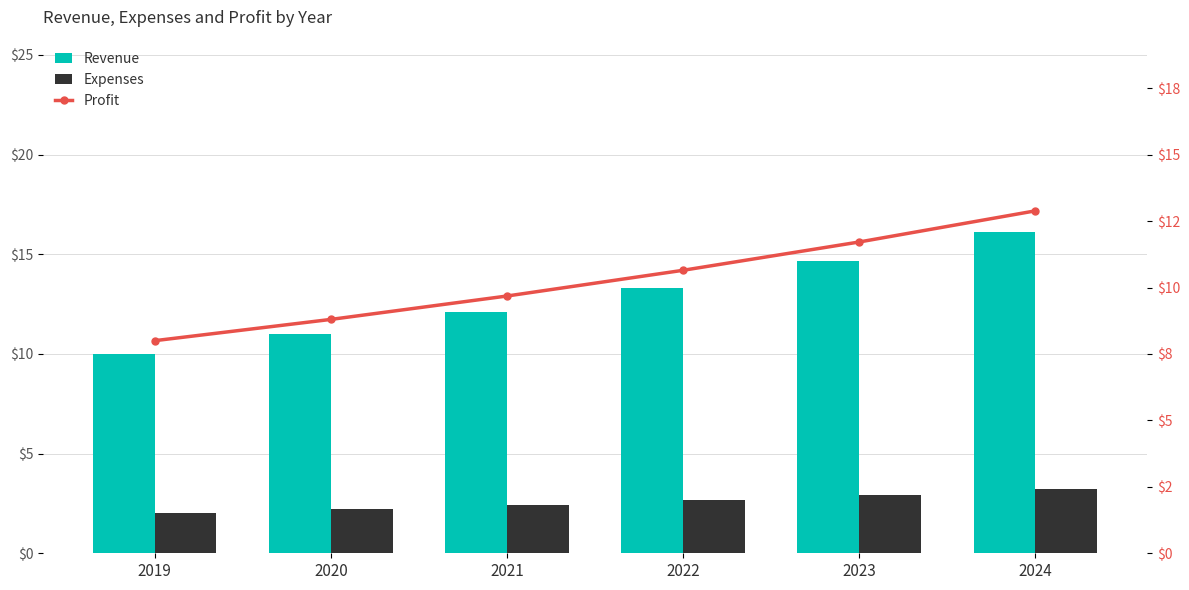

The value of Revenue at 2020 is 11.0. True or false?

True